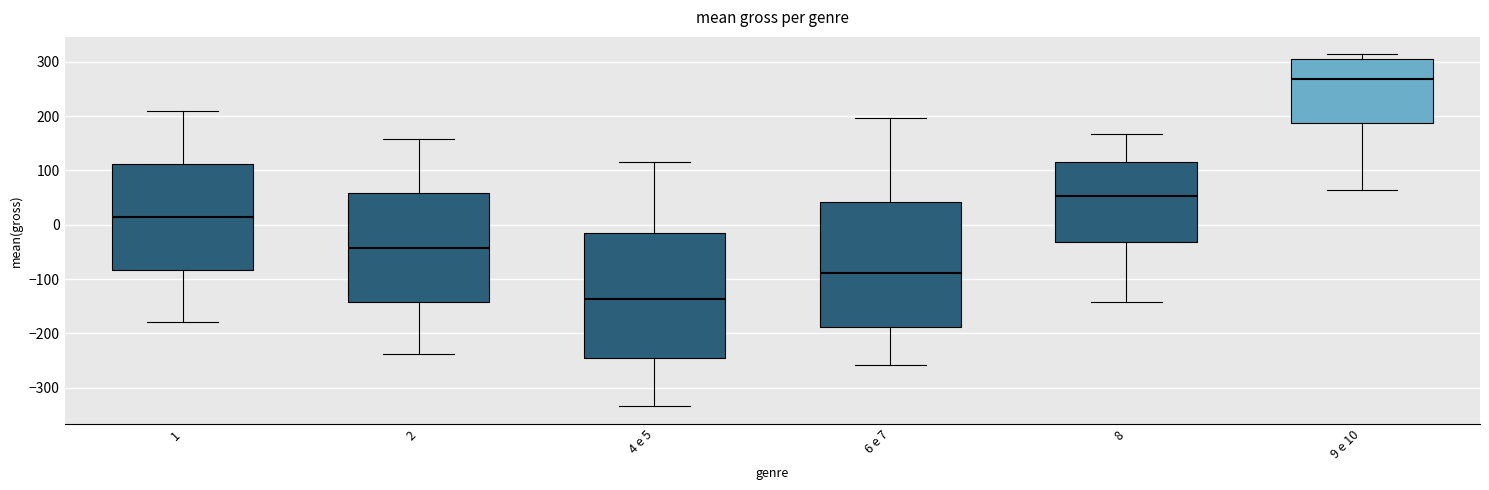

Where does the lower whisker of the box for 2 end on the y-axis? The values are not printed on the chart, so give them approximately, as read against the axis.

-240